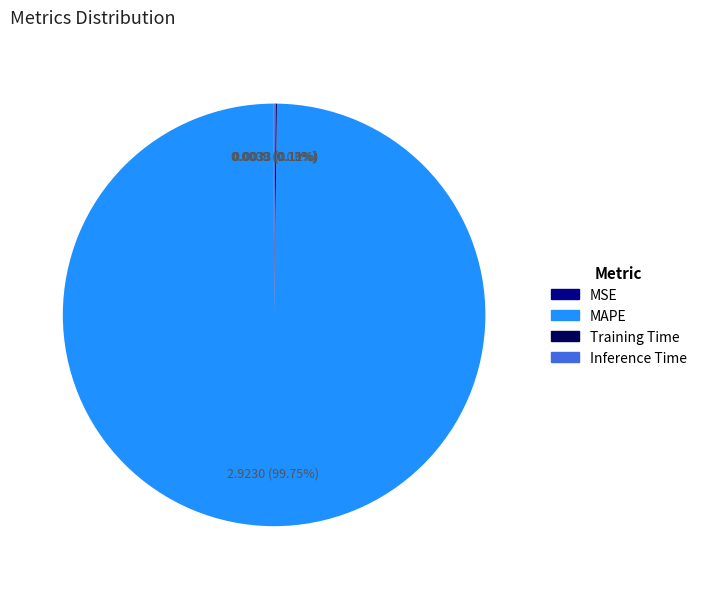

Which slice is the largest?

MAPE